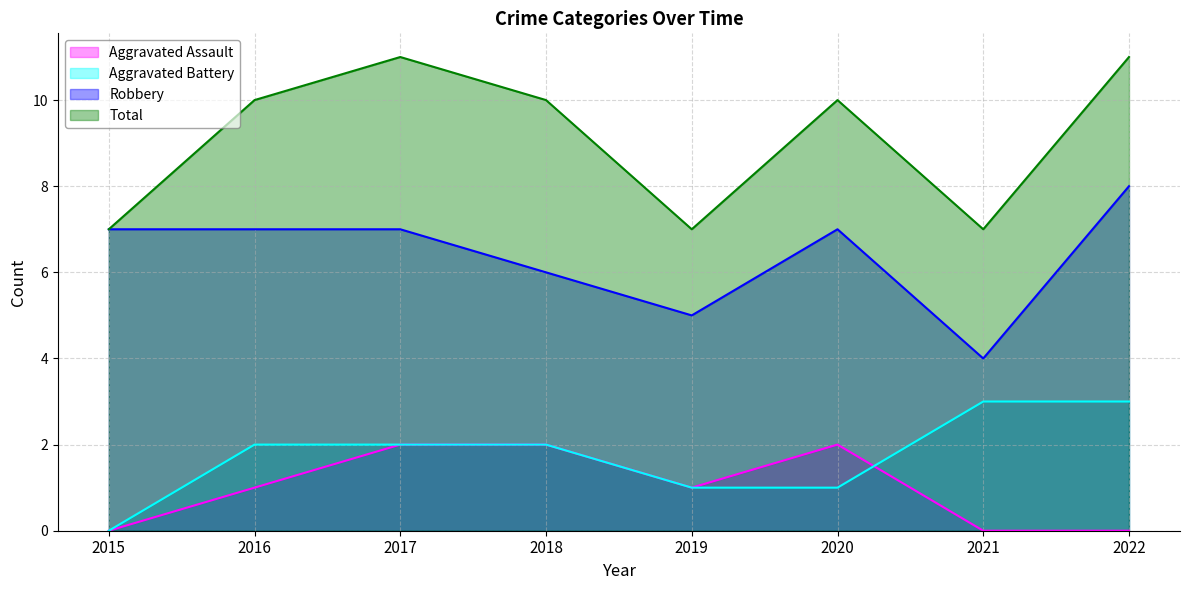

How many lines are shown in the chart?

4